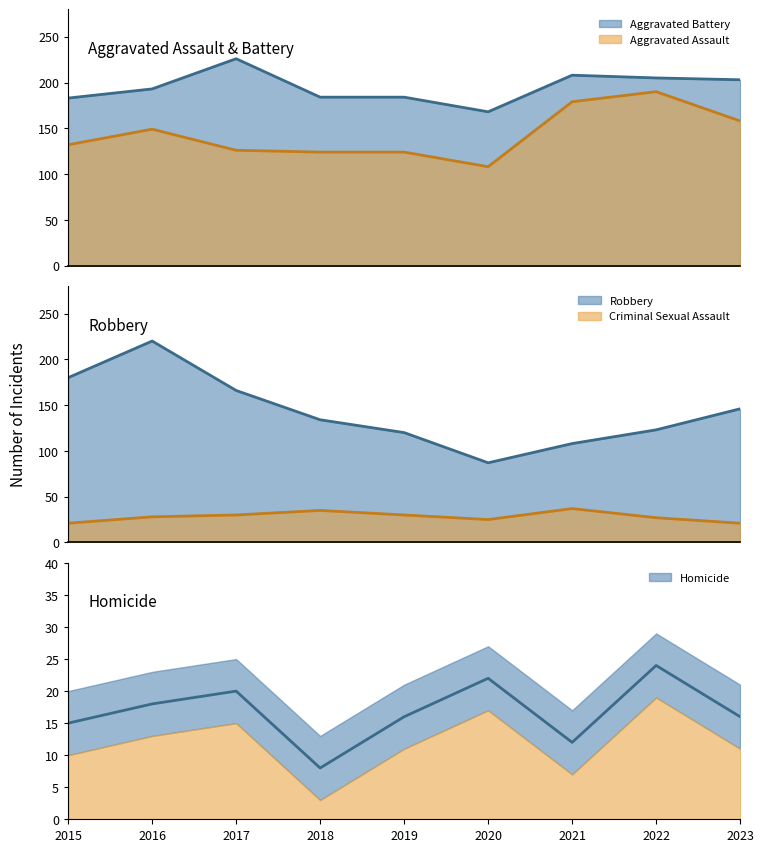

Reading left to right, list all the values displayed in this chart.

Aggravated Assault: 2015=132	2016=149	2017=126	2018=124	2019=124	2020=108	2021=179	2022=190	2023=158
Aggravated Battery: 2015=183	2016=193	2017=226	2018=184	2019=184	2020=168	2021=208	2022=205	2023=203
Criminal Sexual Assault: 2015=21	2016=28	2017=30	2018=35	2019=30	2020=25	2021=37	2022=27	2023=21
Homicide: 2015=15	2016=18	2017=20	2018=8	2019=16	2020=22	2021=12	2022=24	2023=16
Robbery: 2015=180	2016=220	2017=166	2018=134	2019=120	2020=87	2021=108	2022=123	2023=146